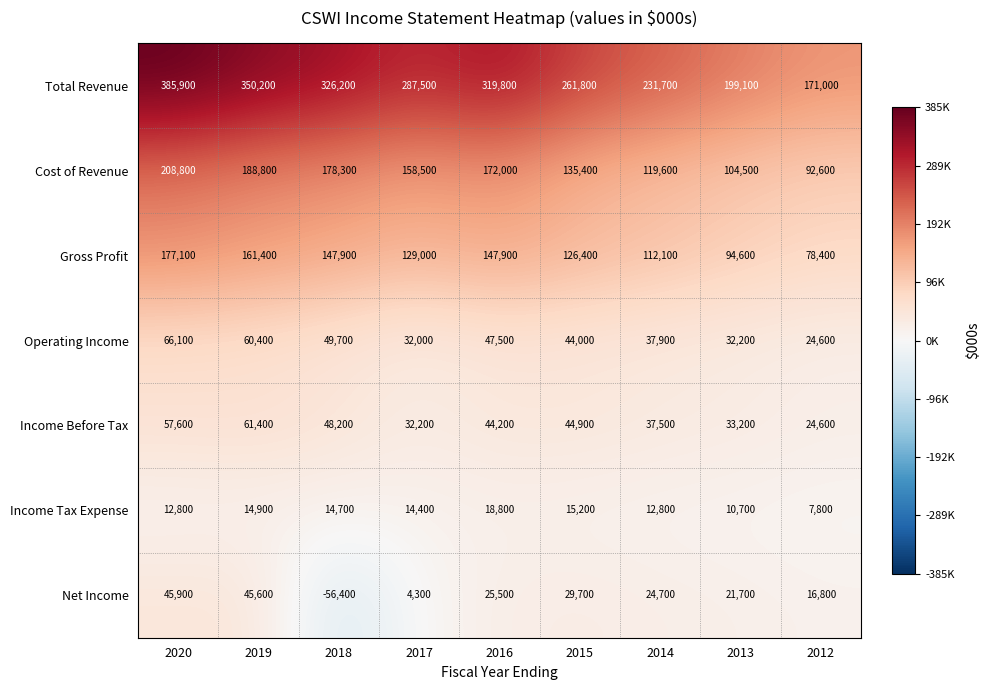

Which category has the lowest value across all series?

2018